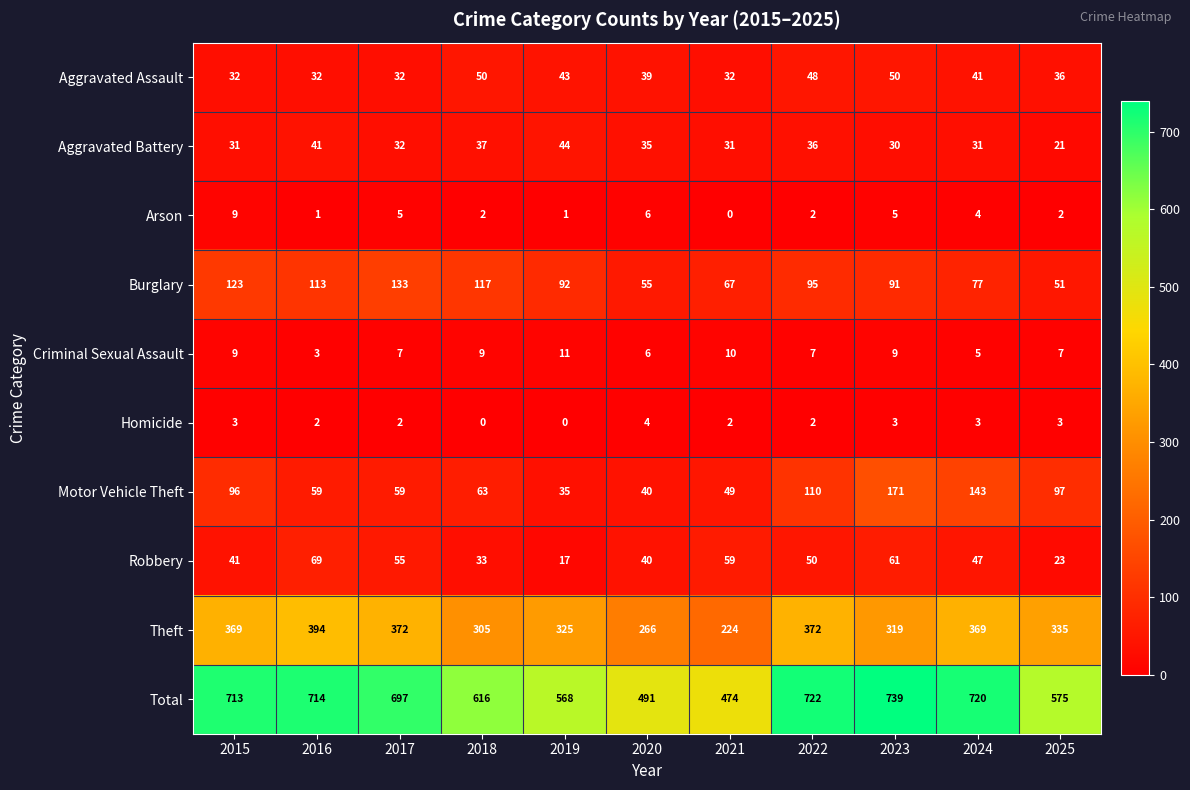

How many distinct data groups are displayed?

10